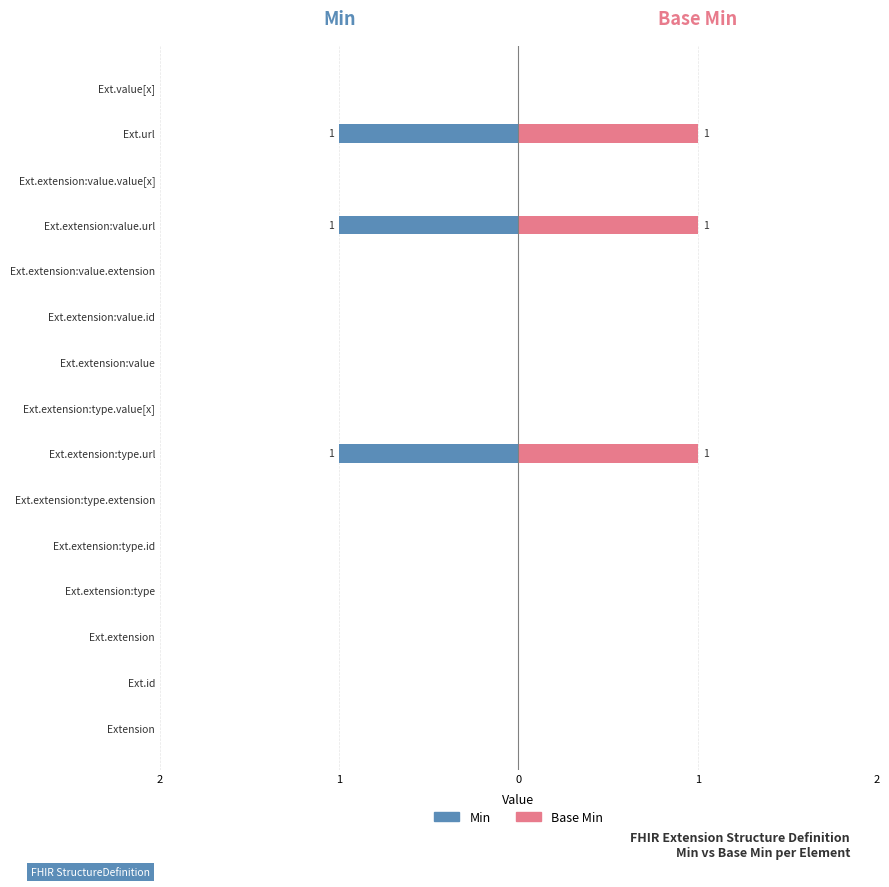

What is the greatest value displayed?

1